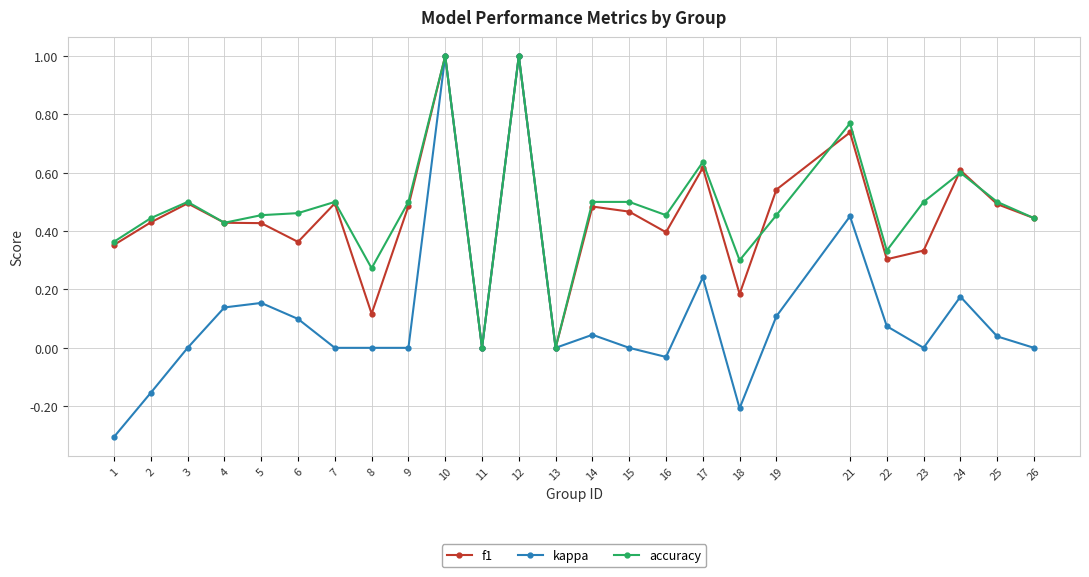

Count the number of data series in this chart.

3